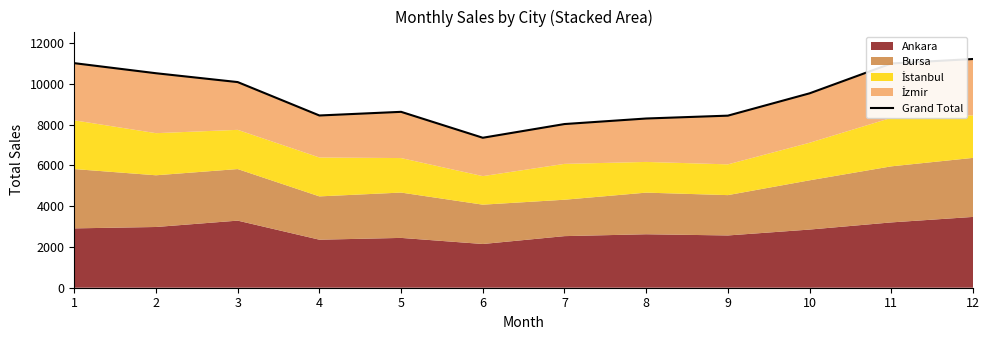

Which category has the highest value across all series?

12